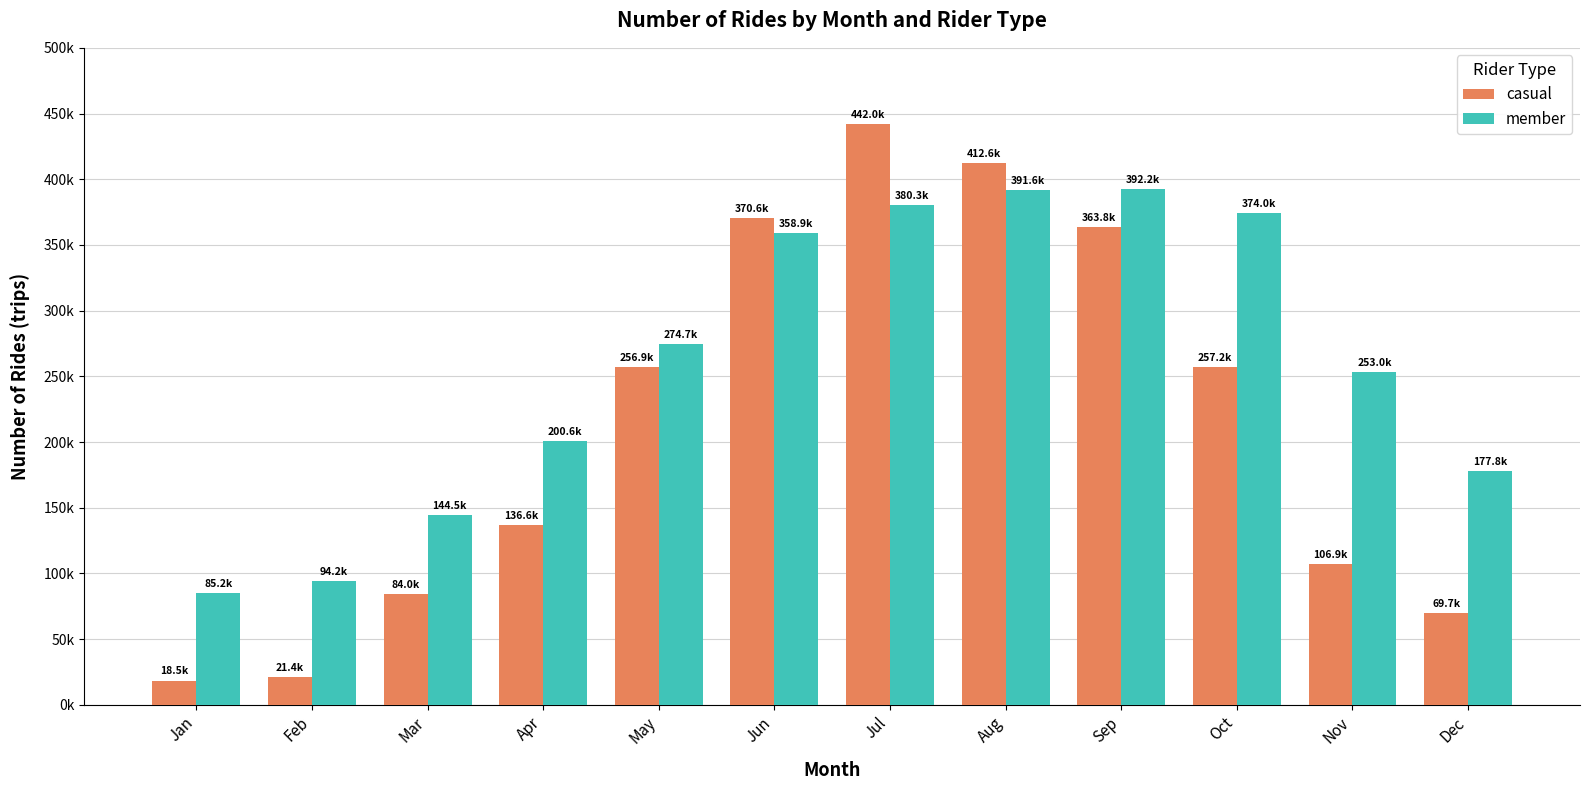

At which label does casual reach its peak?

Jul